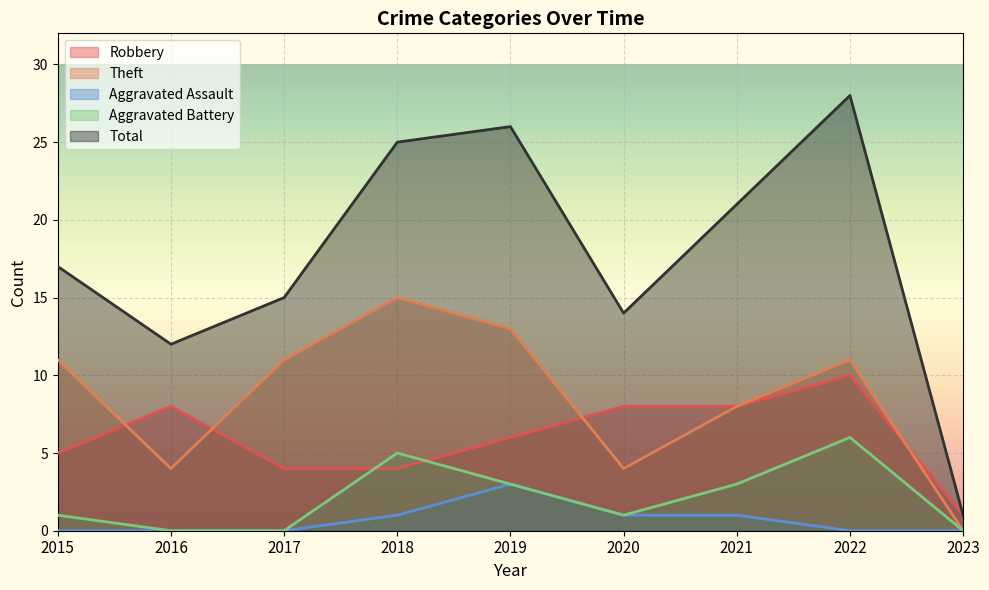

What are all the series names shown in the legend?

Robbery, Theft, Aggravated Assault, Aggravated Battery, Total